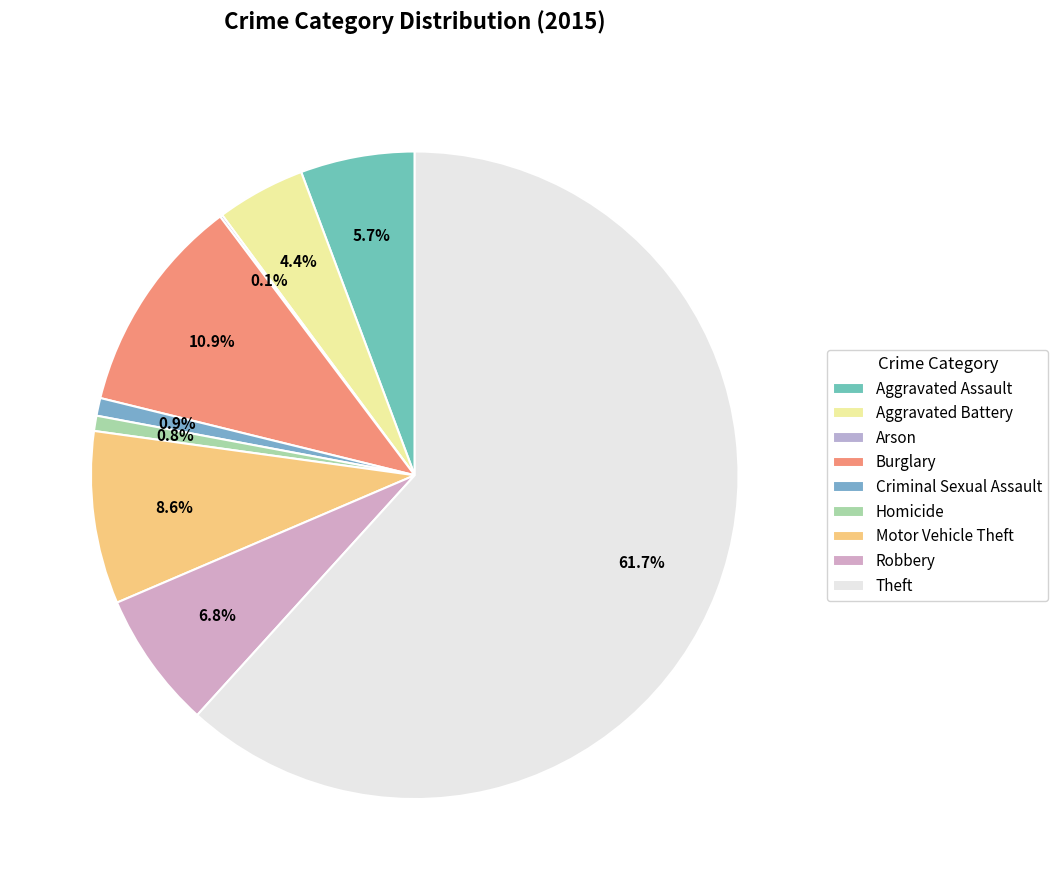

To the nearest percent, what percentage of the pie is Homicide?

1%